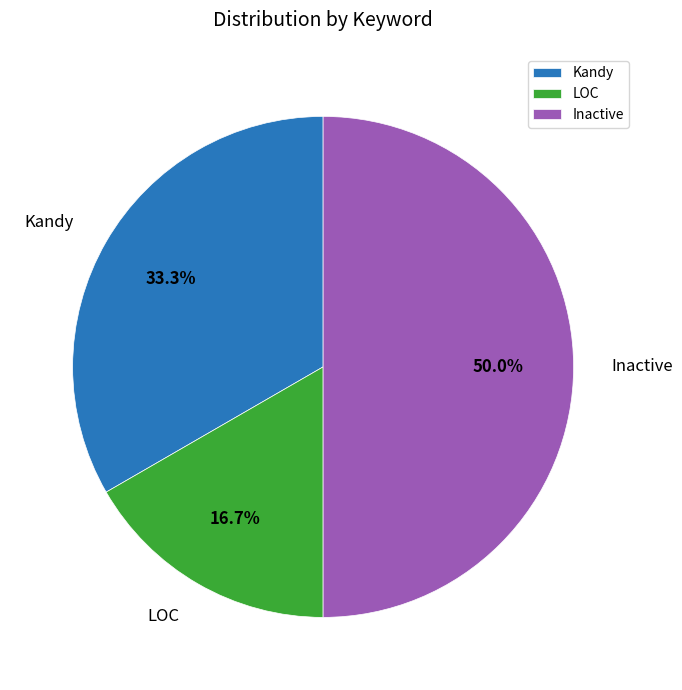

To the nearest percent, what portion does Kandy represent?

33%